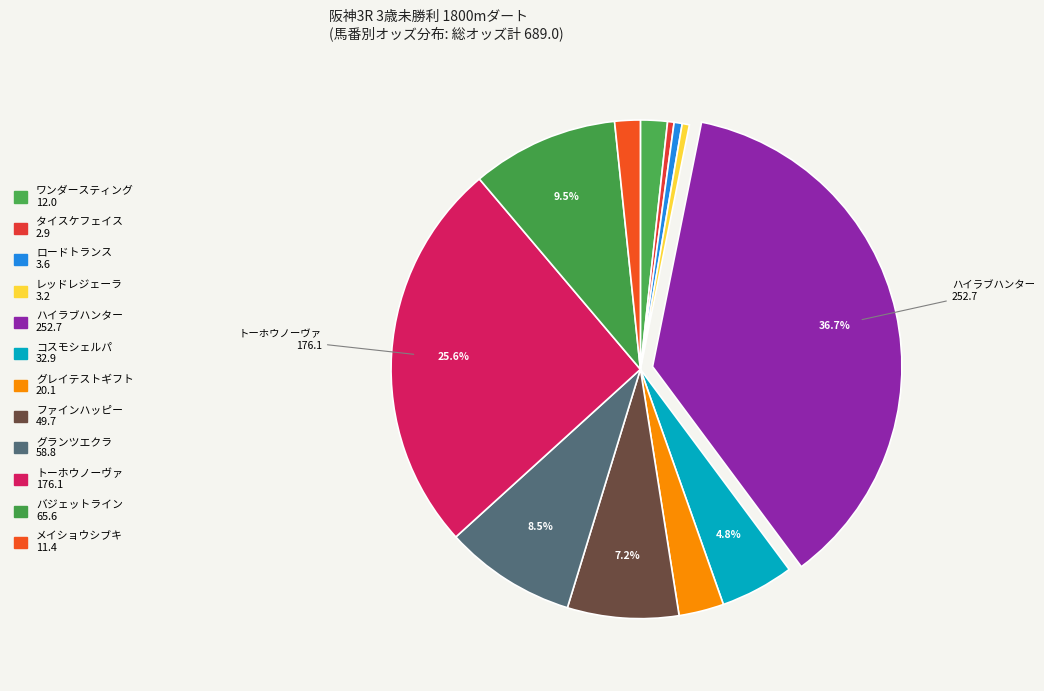

How many slices are in this pie chart?

12